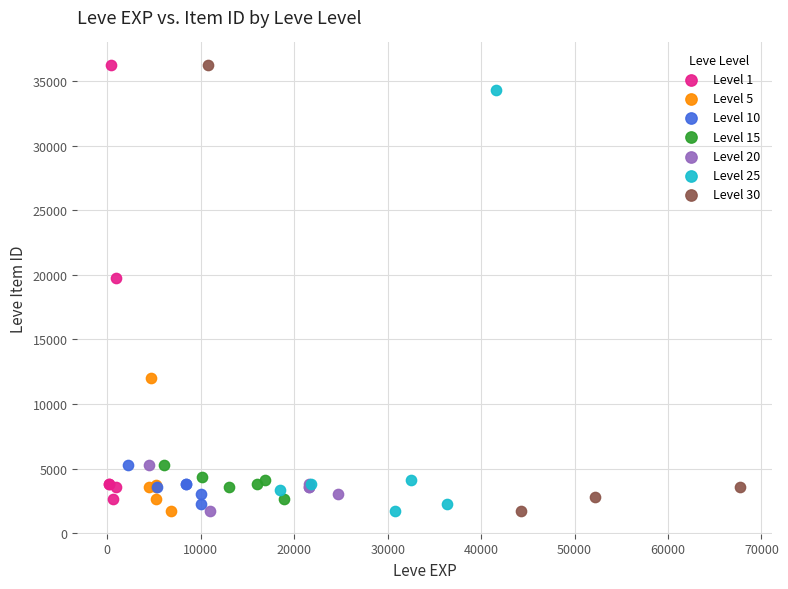

What are all the series names shown in the legend?

Level 1, Level 5, Level 10, Level 15, Level 20, Level 25, Level 30